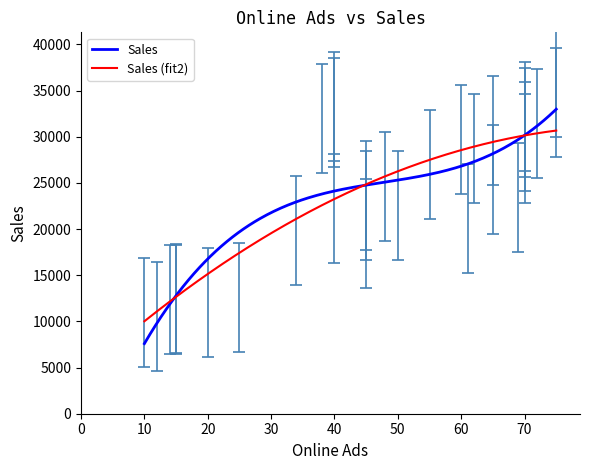

Which series has the widest spread of values?

Sales